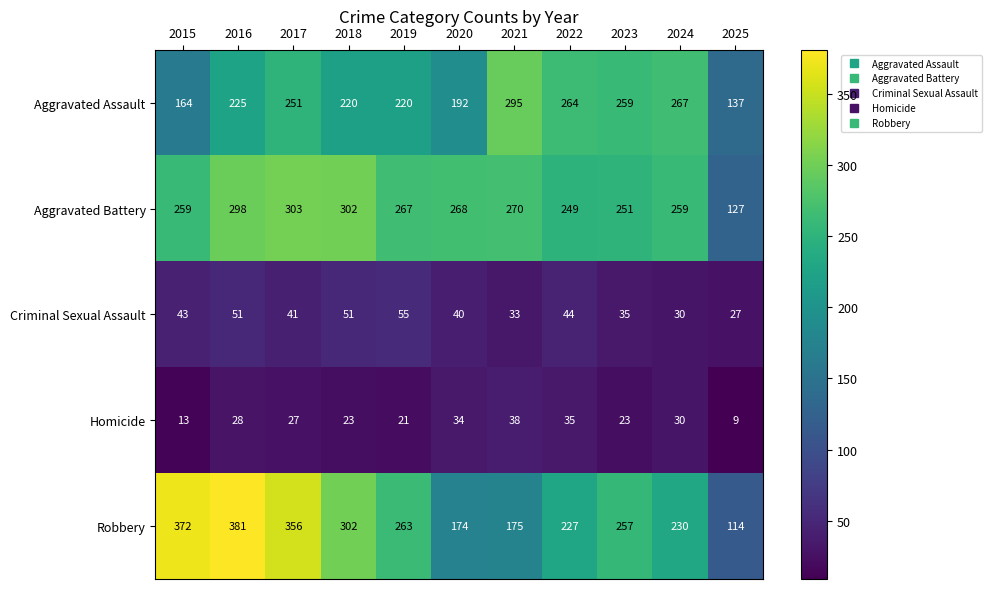

At which category is the sum across all series the highest?

2016